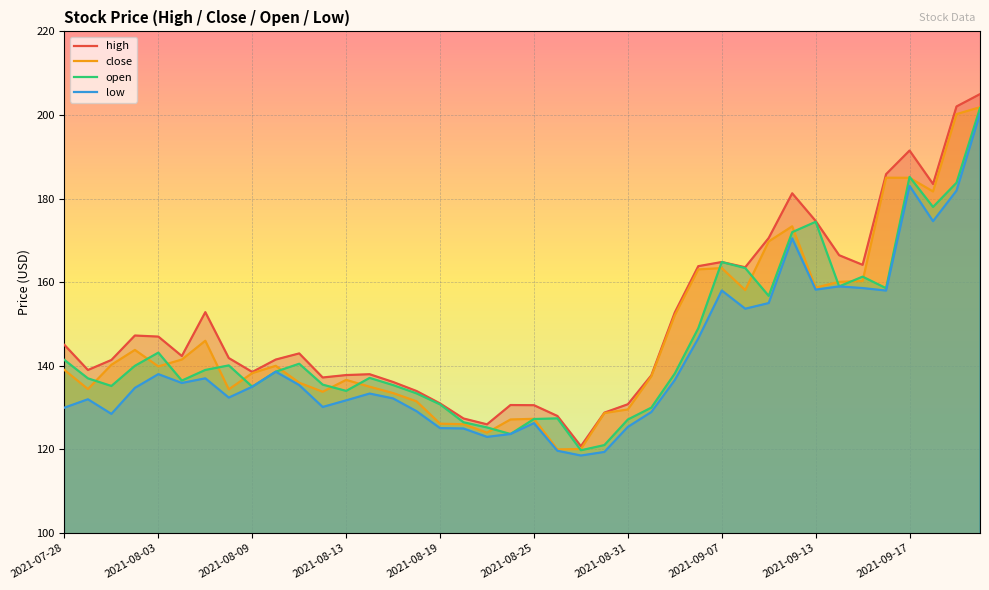

How many data points in low are above 135?

19